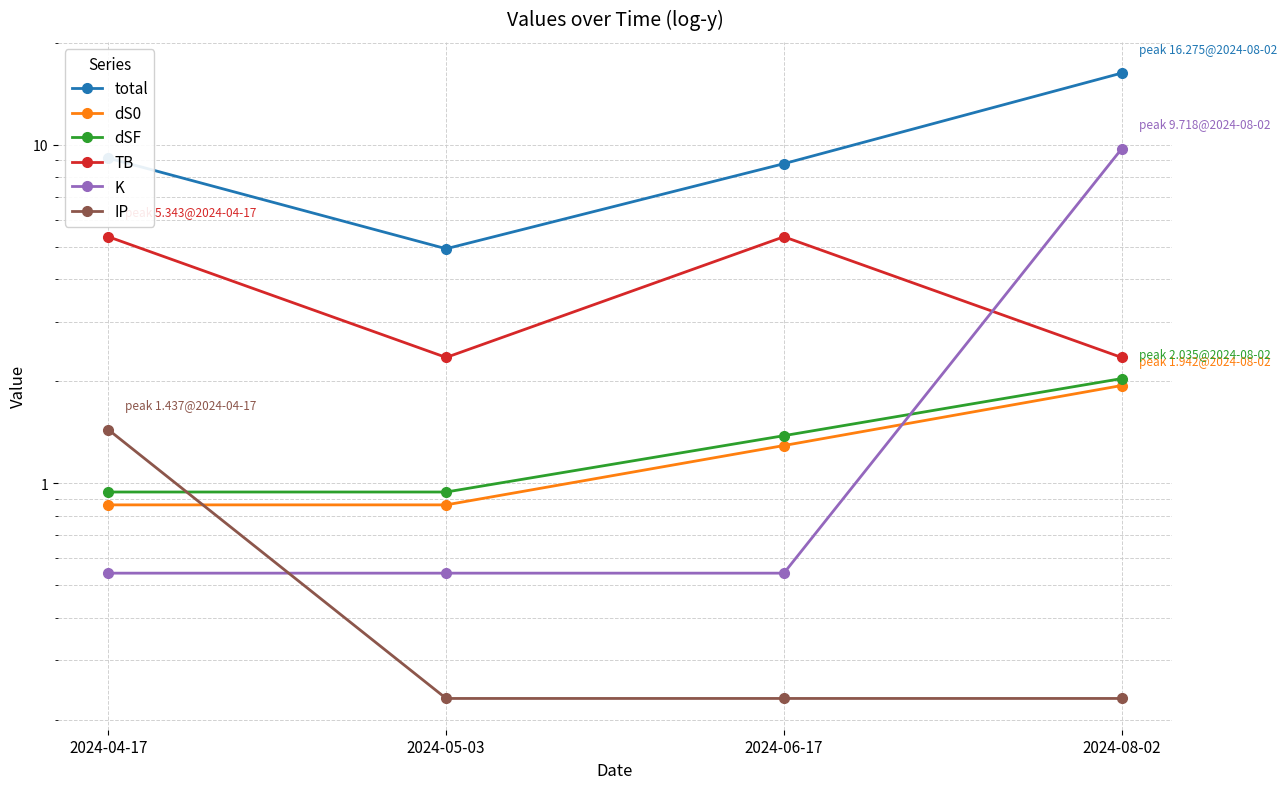

True or false: dSF and total cross at least once.

False